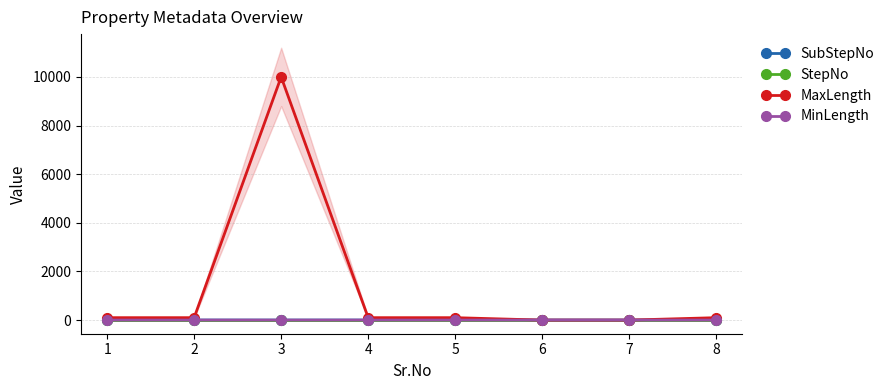

The StepNo series shows 1 at 6. True or false?

True